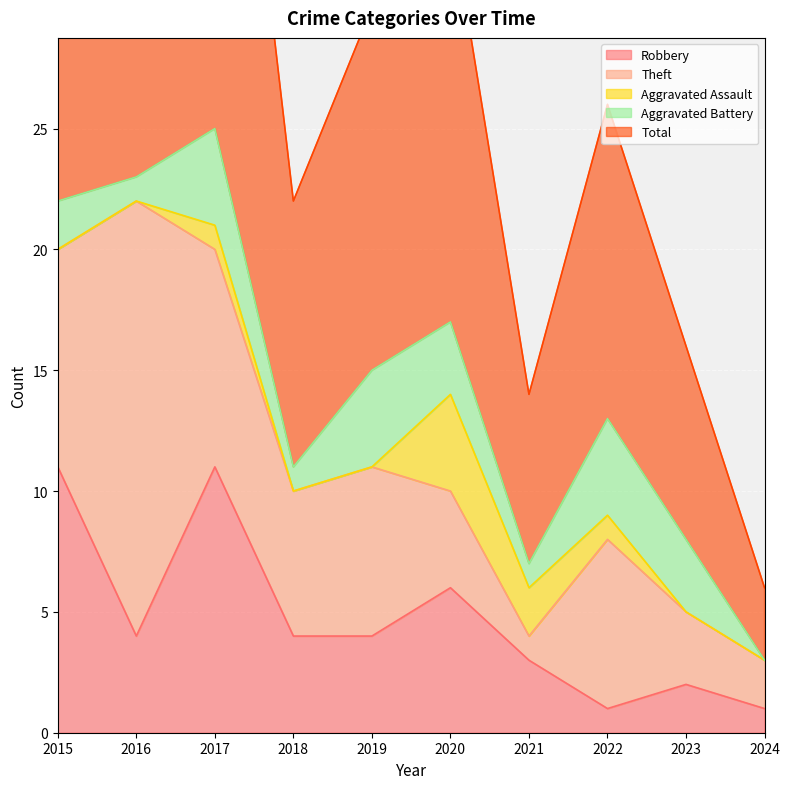

How many times do Theft and Aggravated Assault cross each other?

1